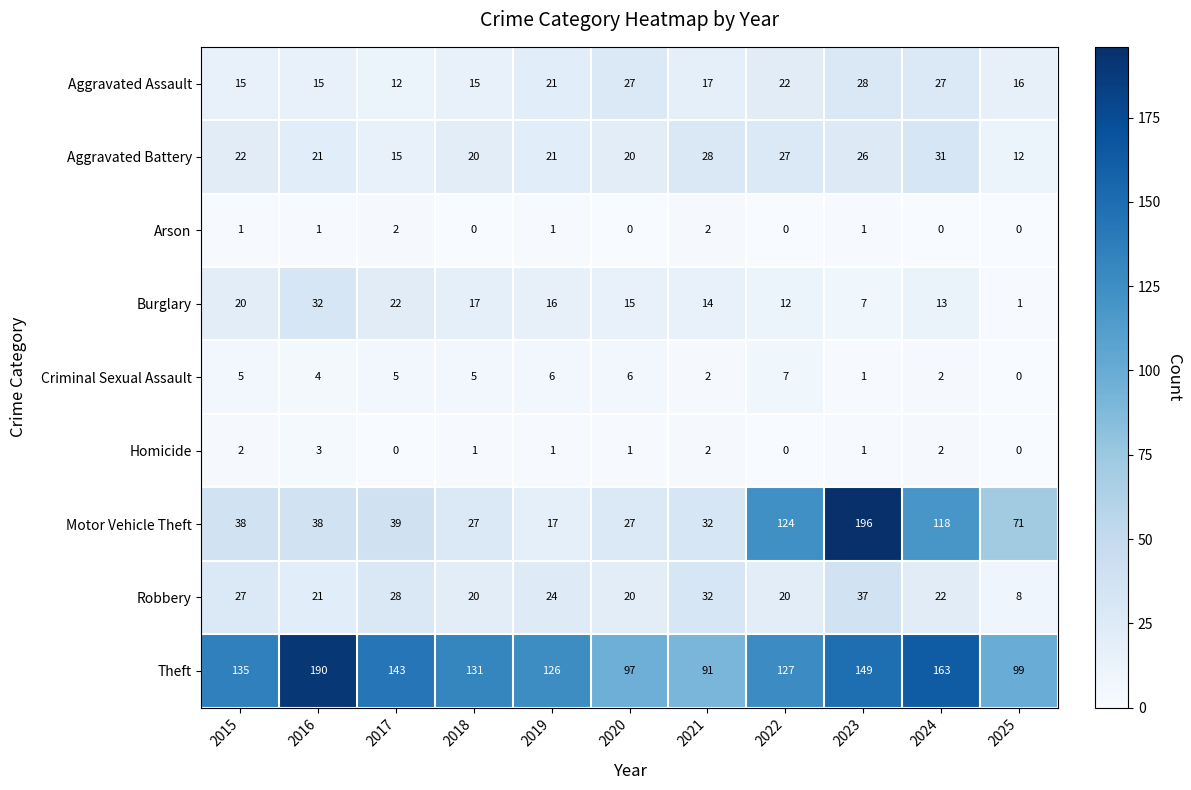

The Homicide series shows 1 at 2021. True or false?

False